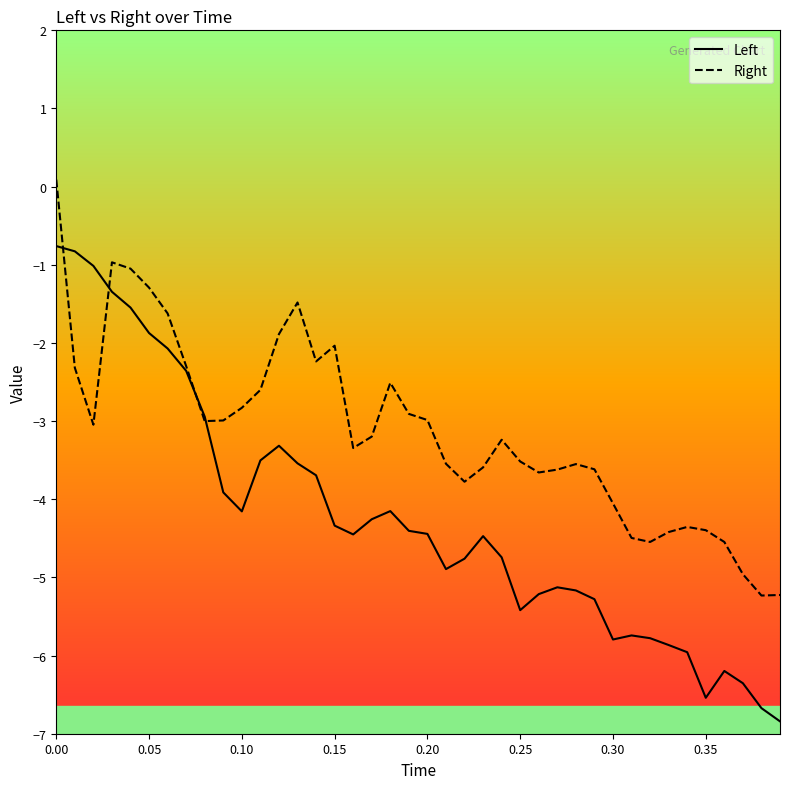

What is the difference between the maximum and minimum values in the Left series?

6.1